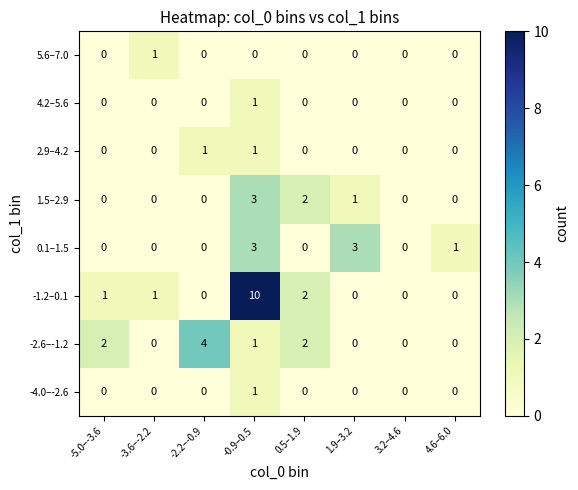

How many 0.1–1.5 values are between 0 and 3?

8